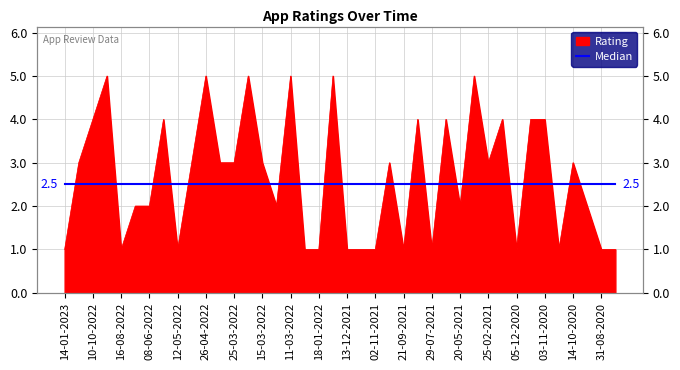

Is it true that the value at 26-01-2021 is 4?

True